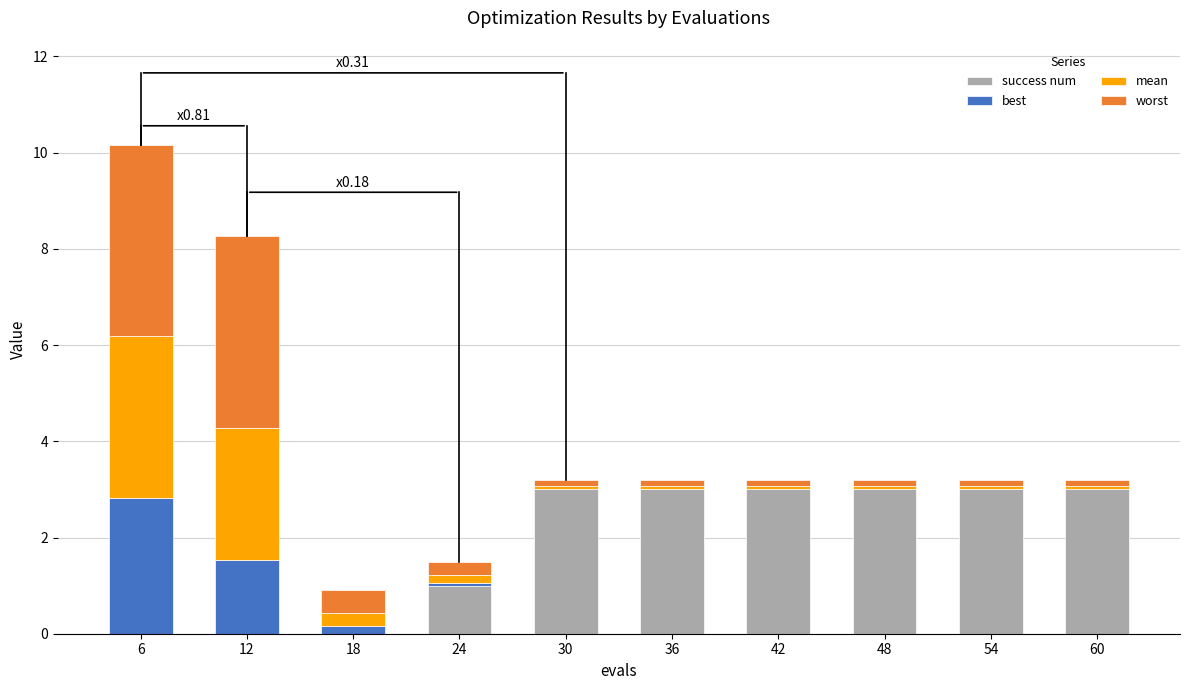

True or false: success num has a value of 3.0 at 36.

True